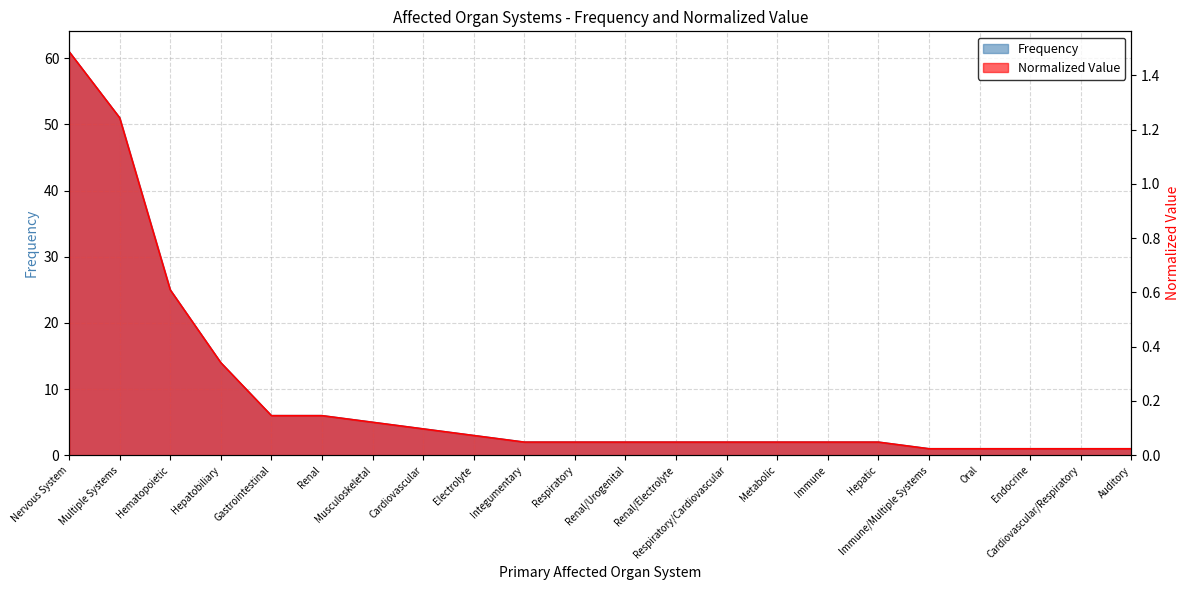

True or false: Normalized Value and Frequency intersect in this chart.

False